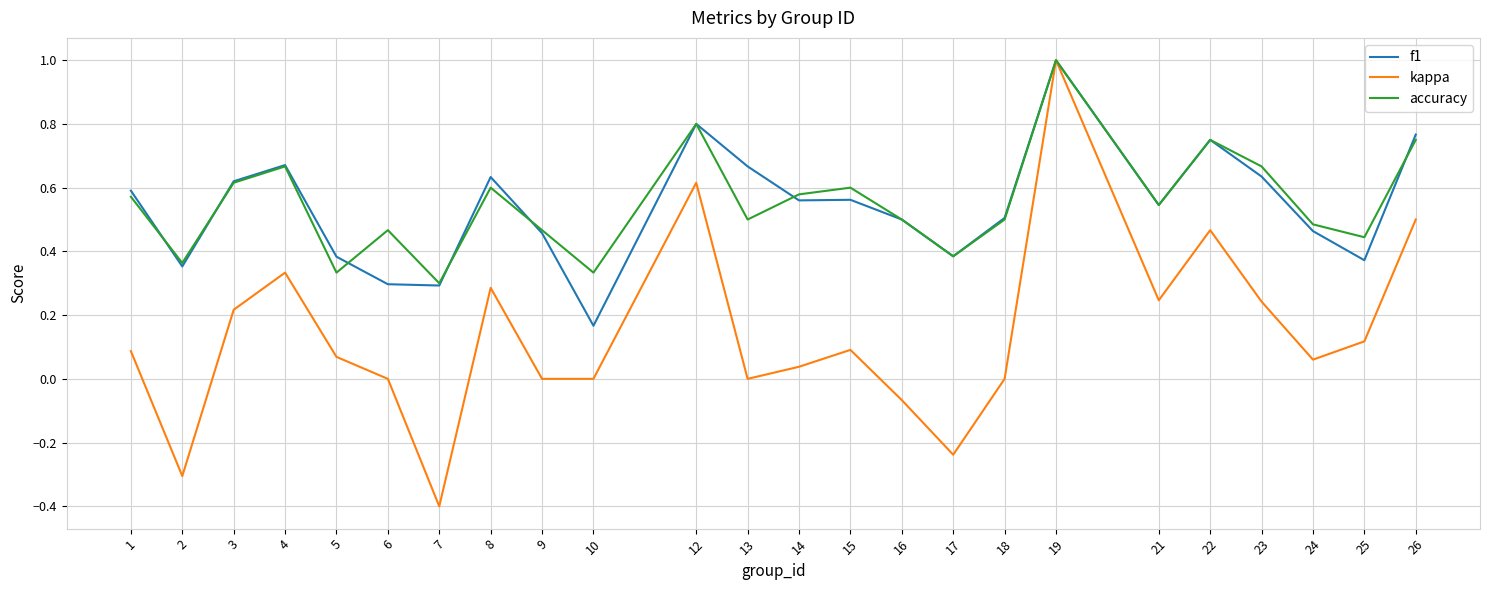

True or false: accuracy and f1 intersect in this chart.

True